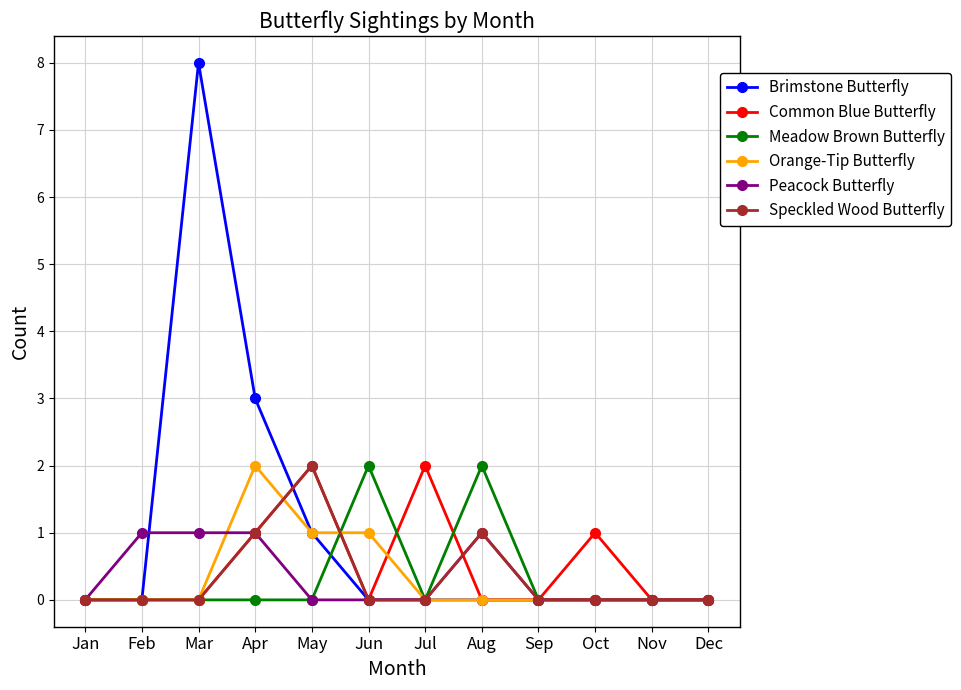

At which category does the chart reach its peak across all series?

Mar